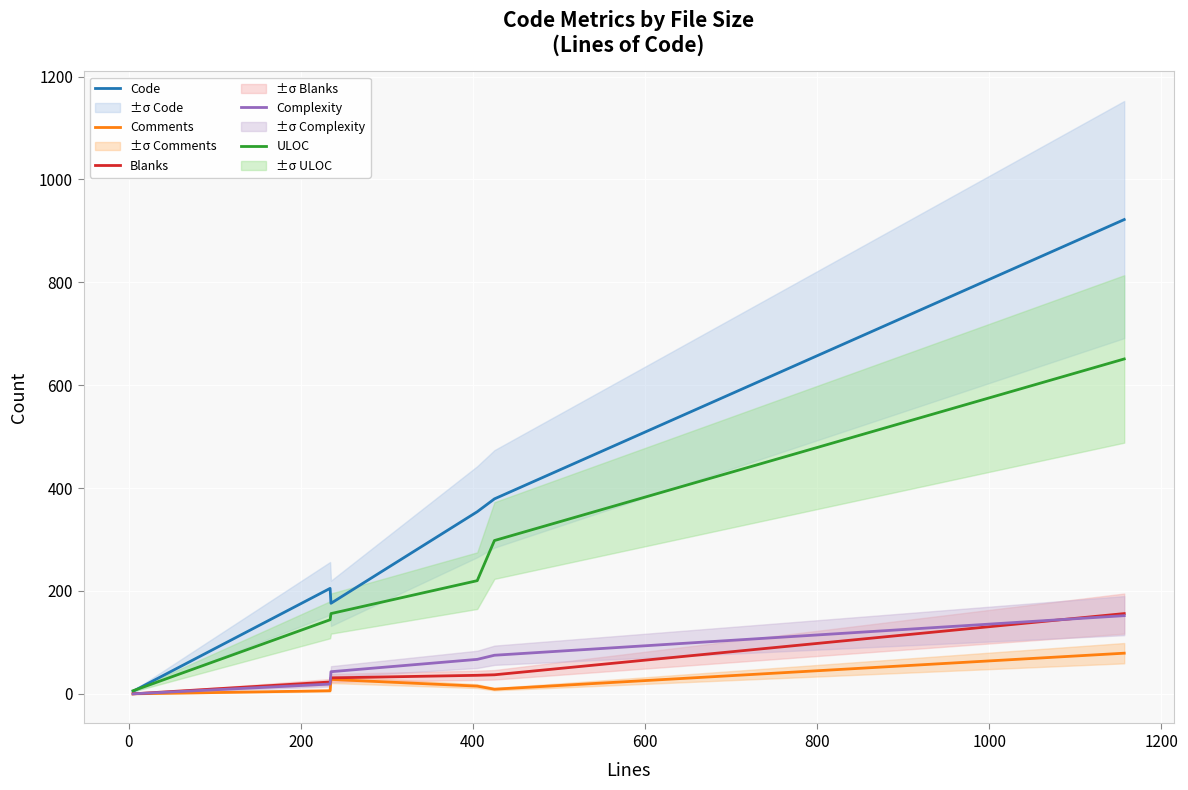

What is the maximum value for Comments?

79